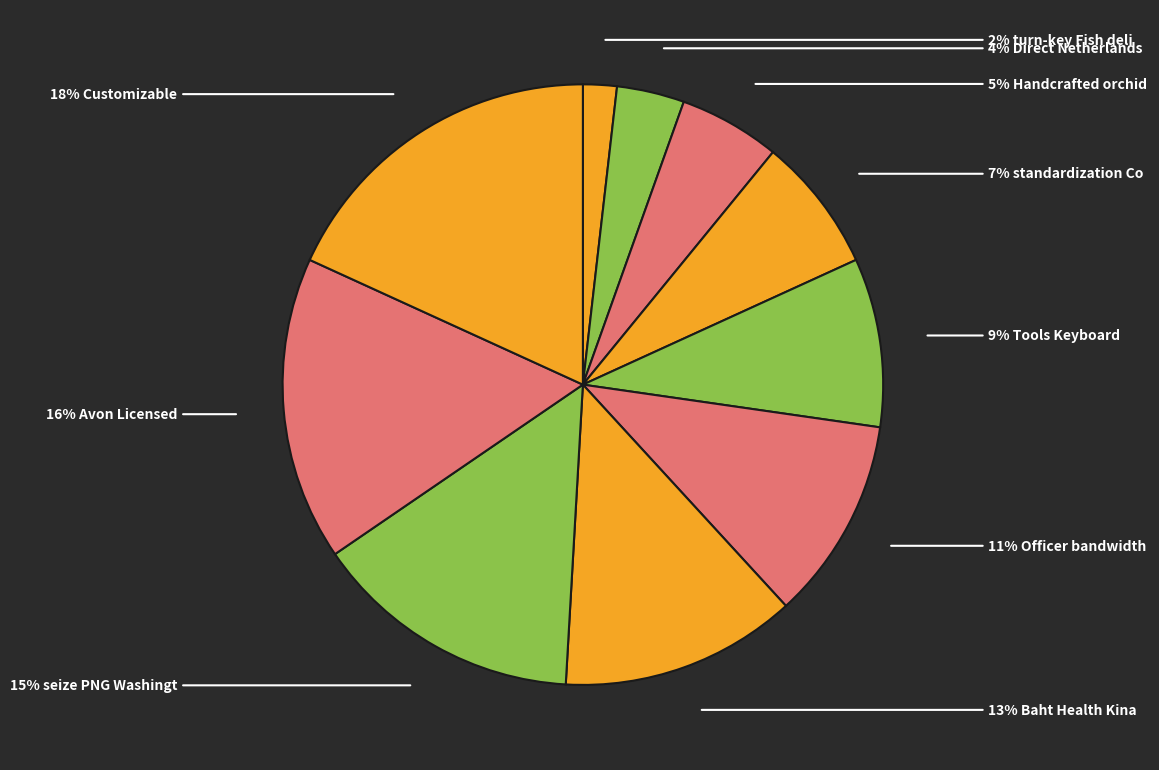

Which slice is the smallest?

turn-key Fish deliver